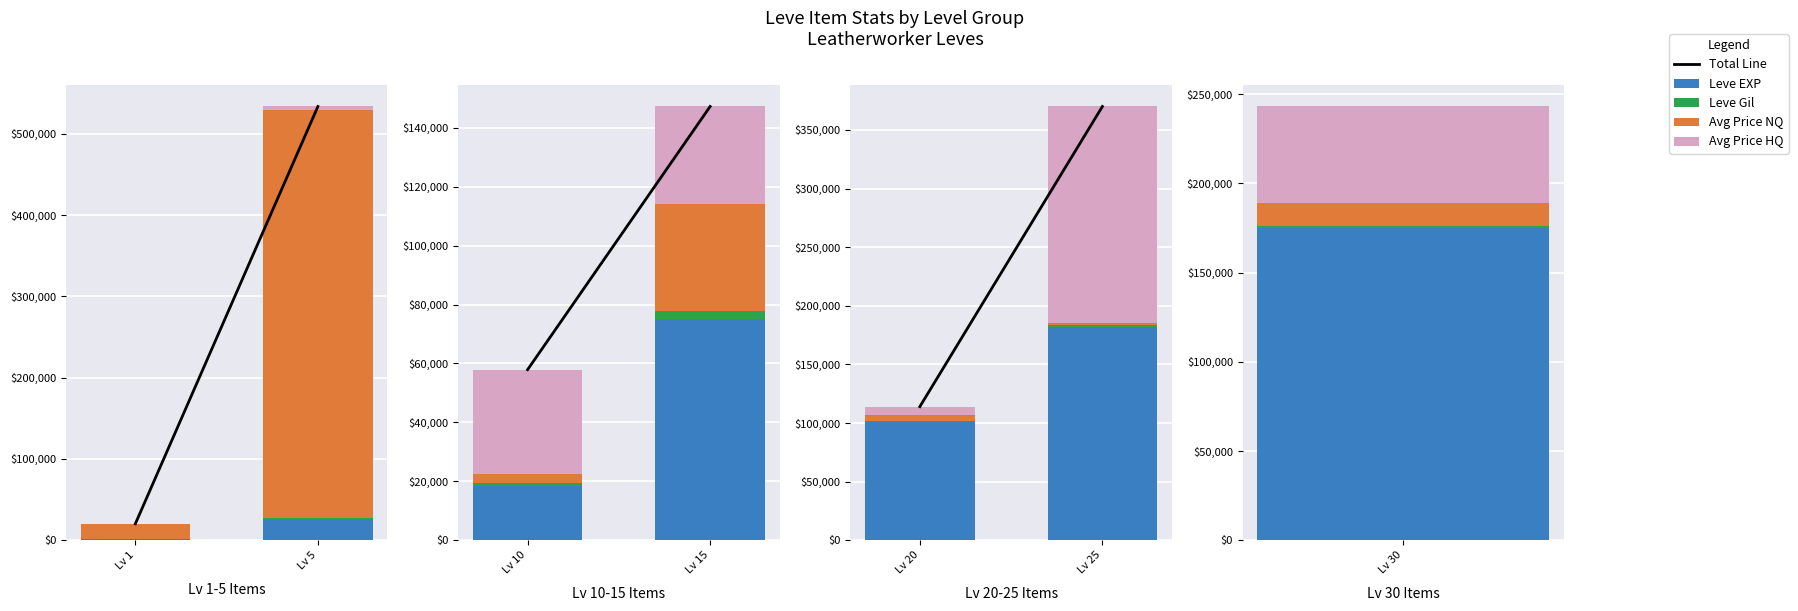

What is the sum of the Leve Gil values at Lv 1 and Lv 5?

2837